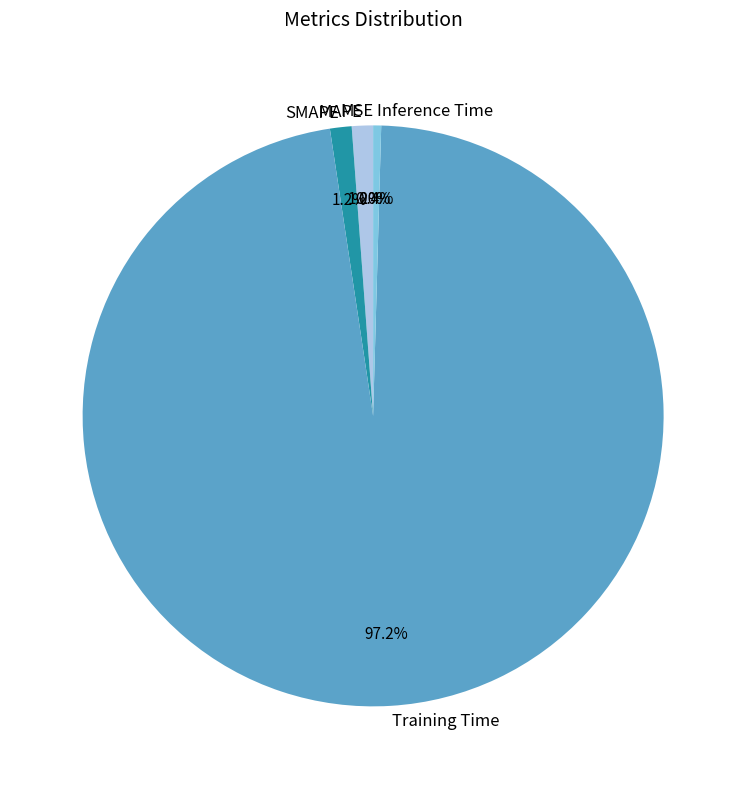

Is it true that Inference Time is 6% of the pie?

False